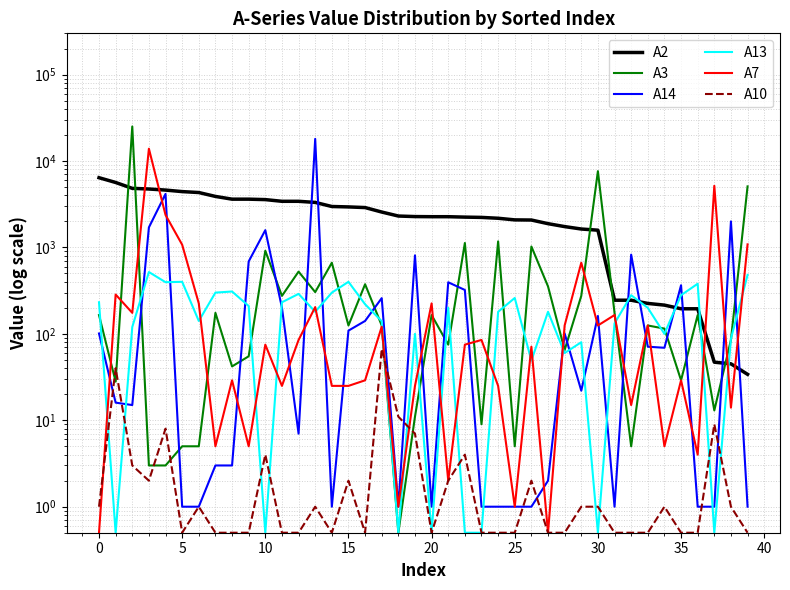

At which label is A2 closest to 3221?

13